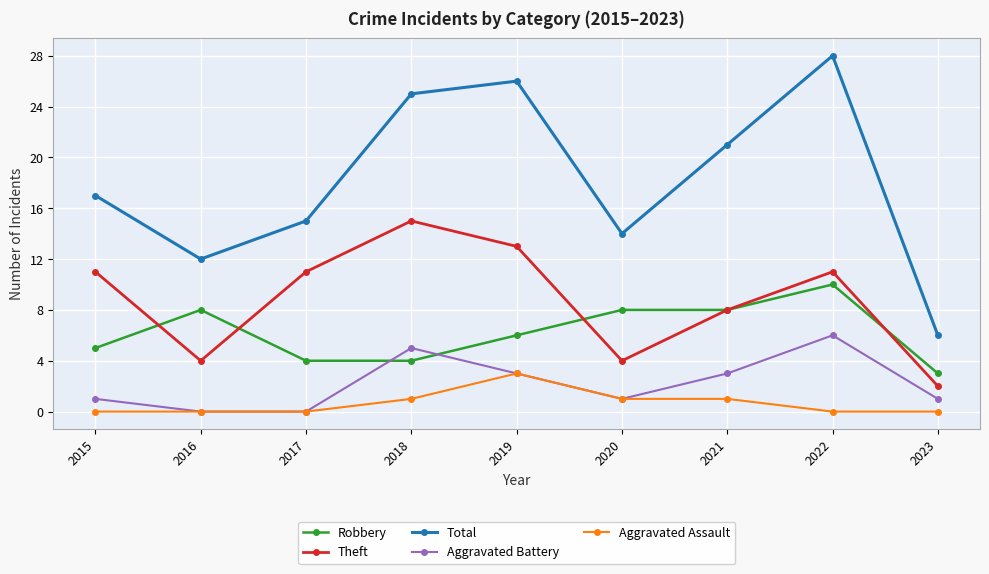

What are all the series names shown in the legend?

Robbery, Theft, Total, Aggravated Battery, Aggravated Assault